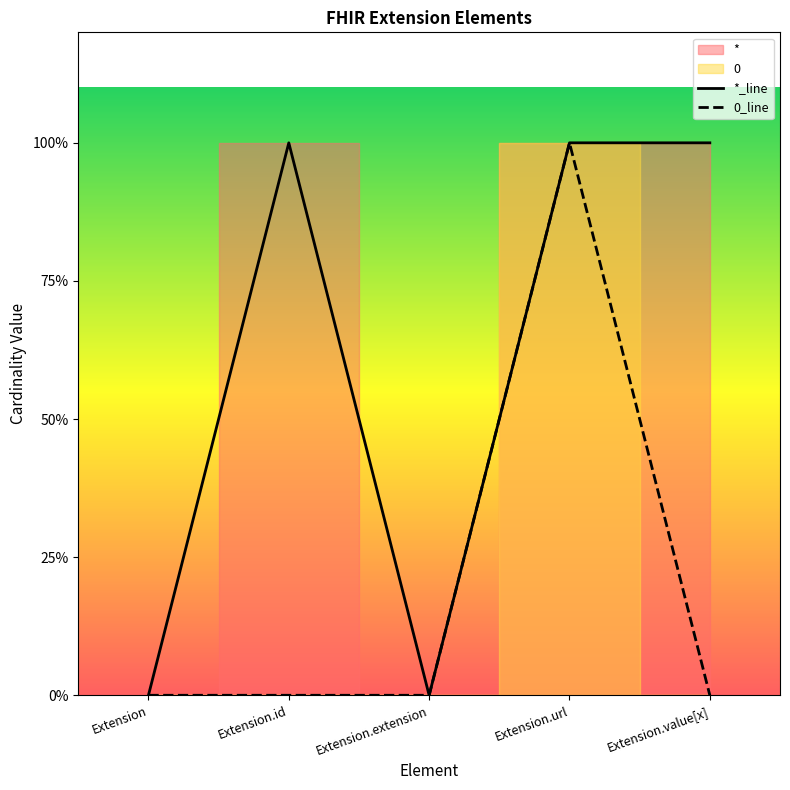

The value of * at Extension.extension is 0. True or false?

False